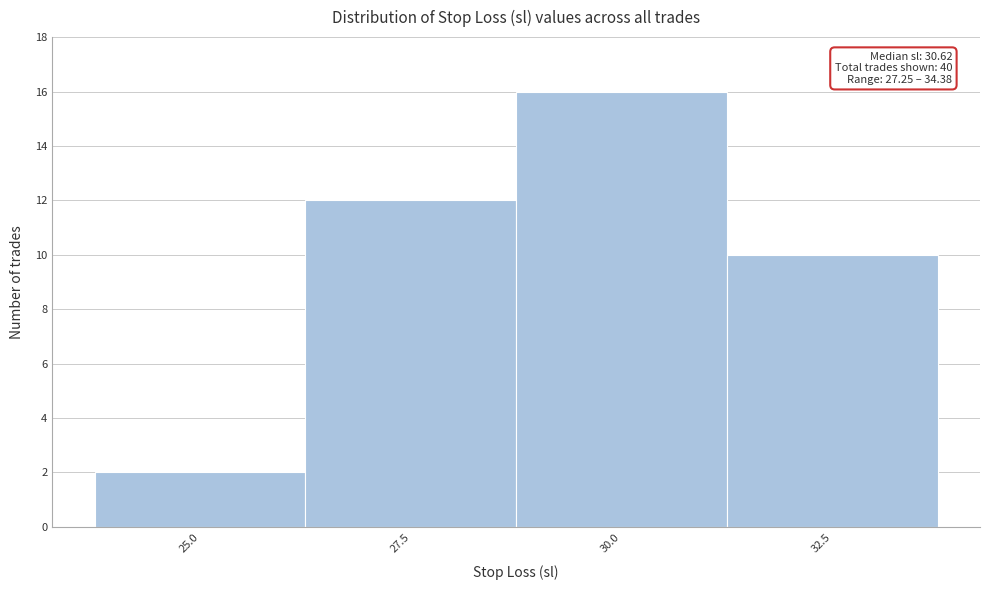

Reading left to right, list all the values displayed in this chart.

2	12	16	10